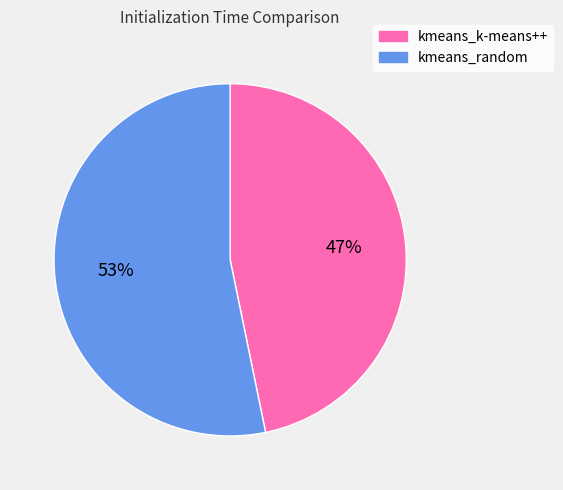

The kmeans_random slice represents 64% of the pie. True or false?

False